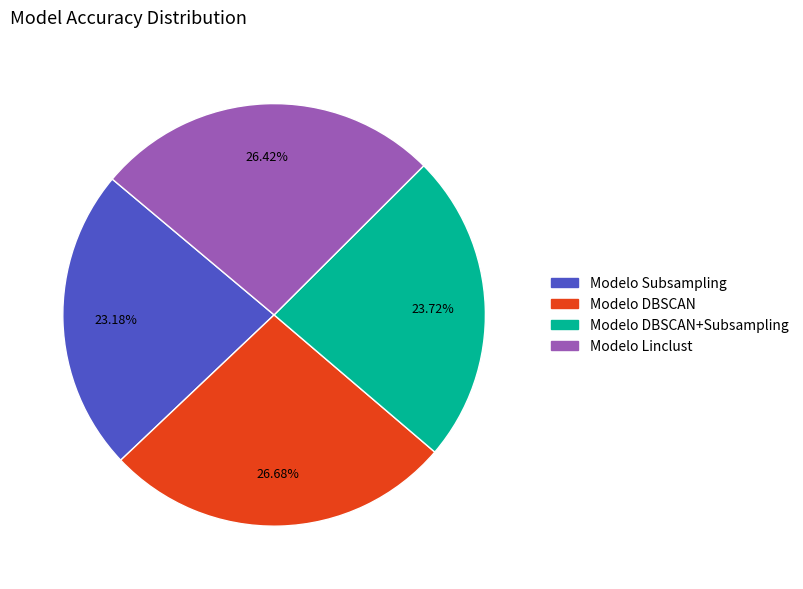

Is there any slice that represents more than half of the pie?

No